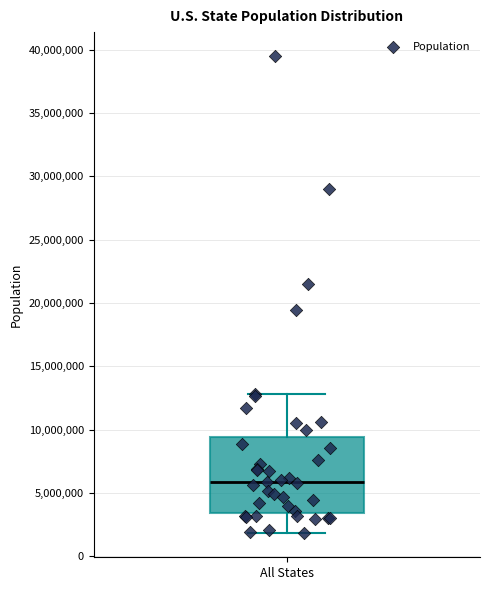

Where does the upper whisker of the box for All States end on the y-axis? The values are not printed on the chart, so give them approximately, as read against the axis.

13000000